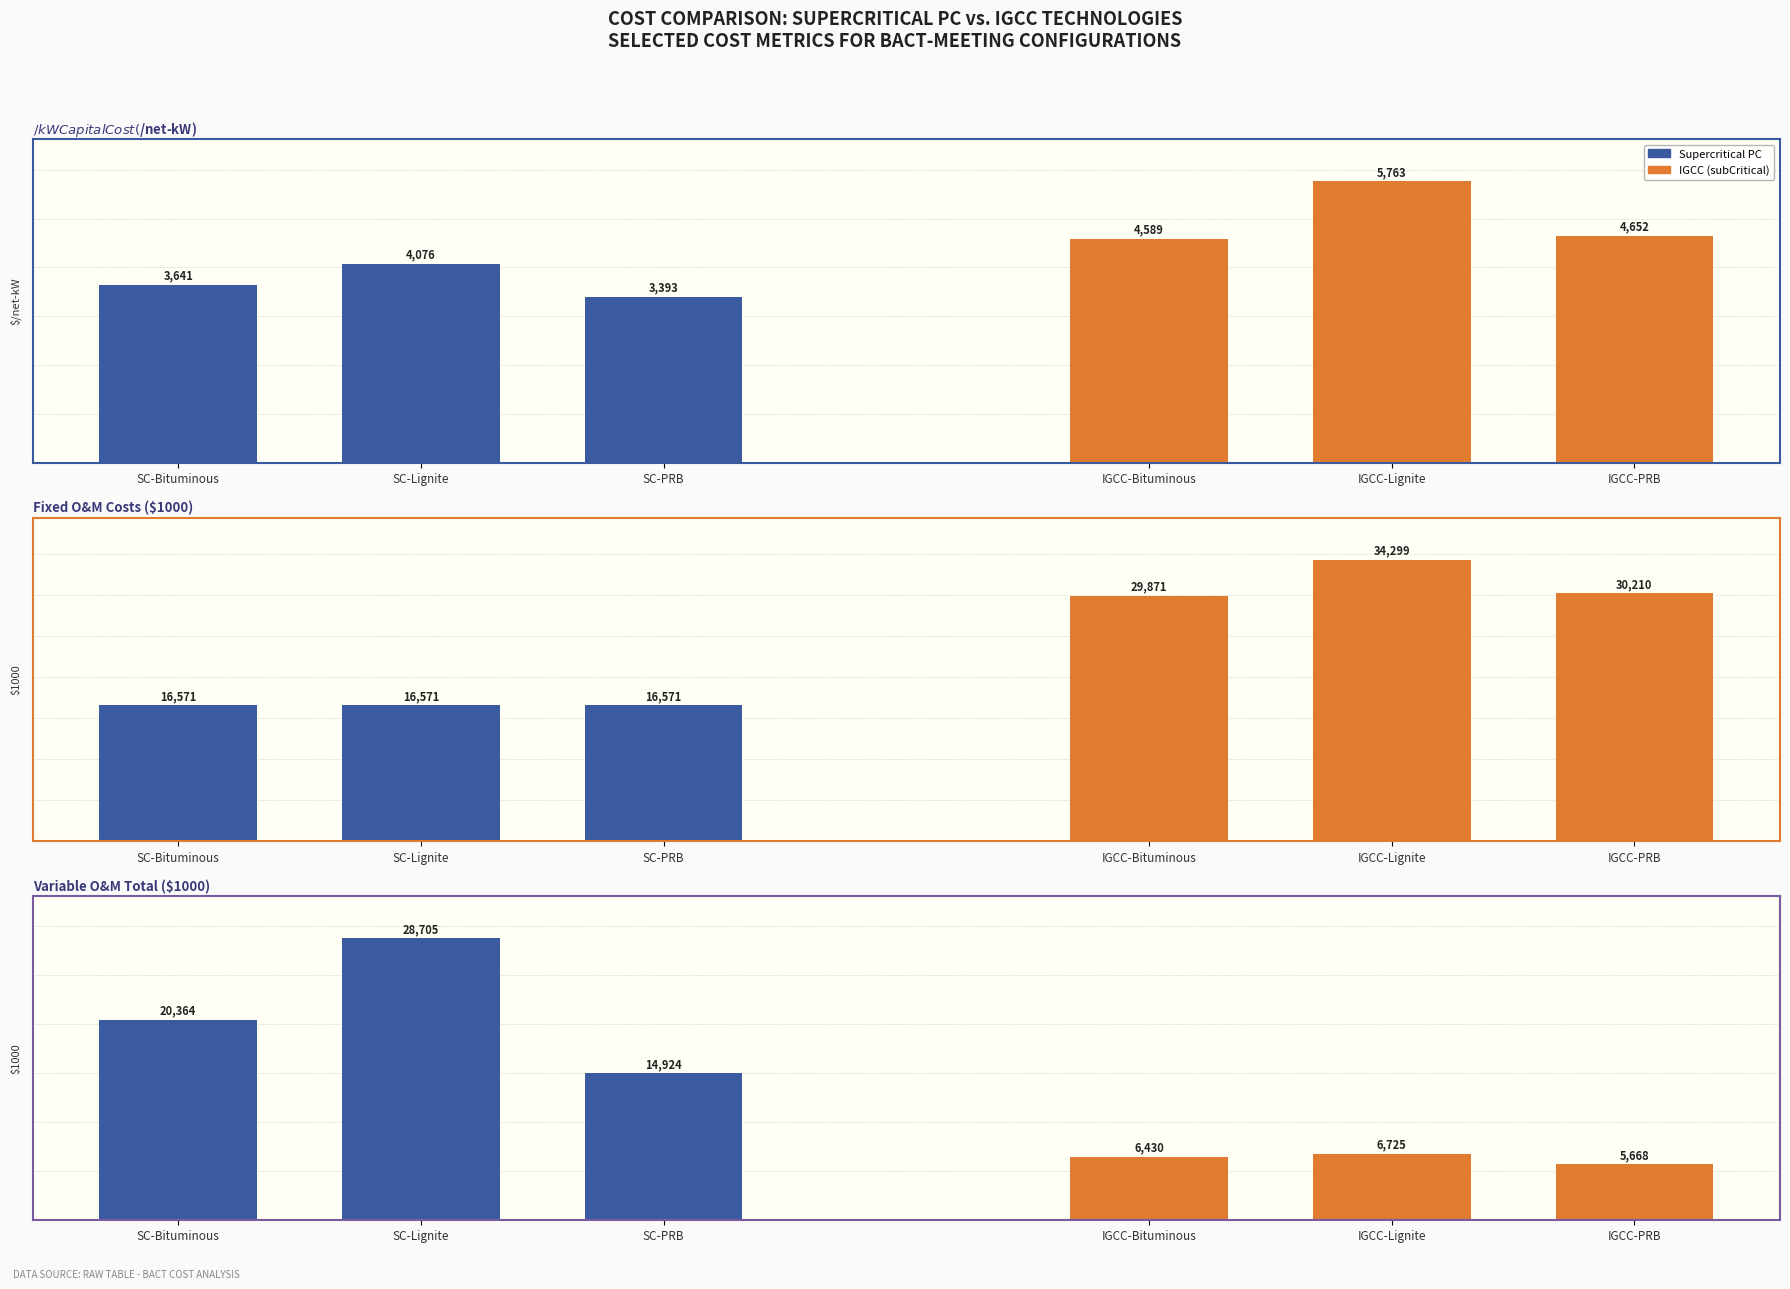

What is the lowest value of the Supercritical PC series?

14924